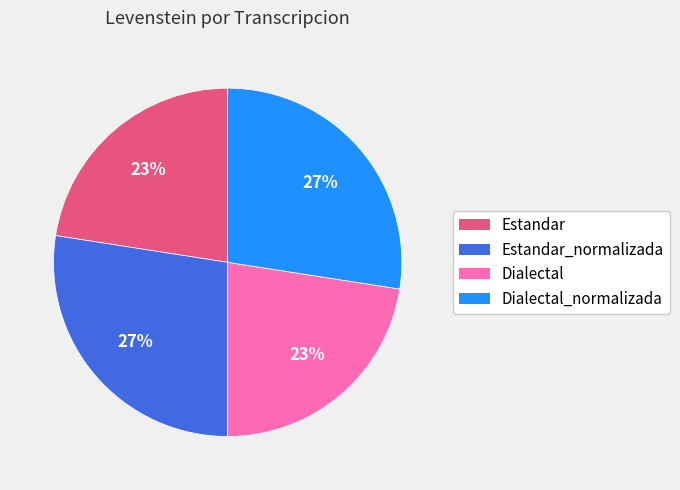

To the nearest percent, what is the combined percentage of Dialectal and Estandar_normalizada?

50%